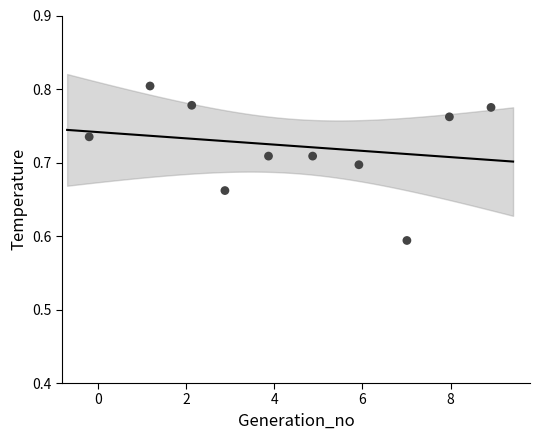

What is the average X value?

4.5